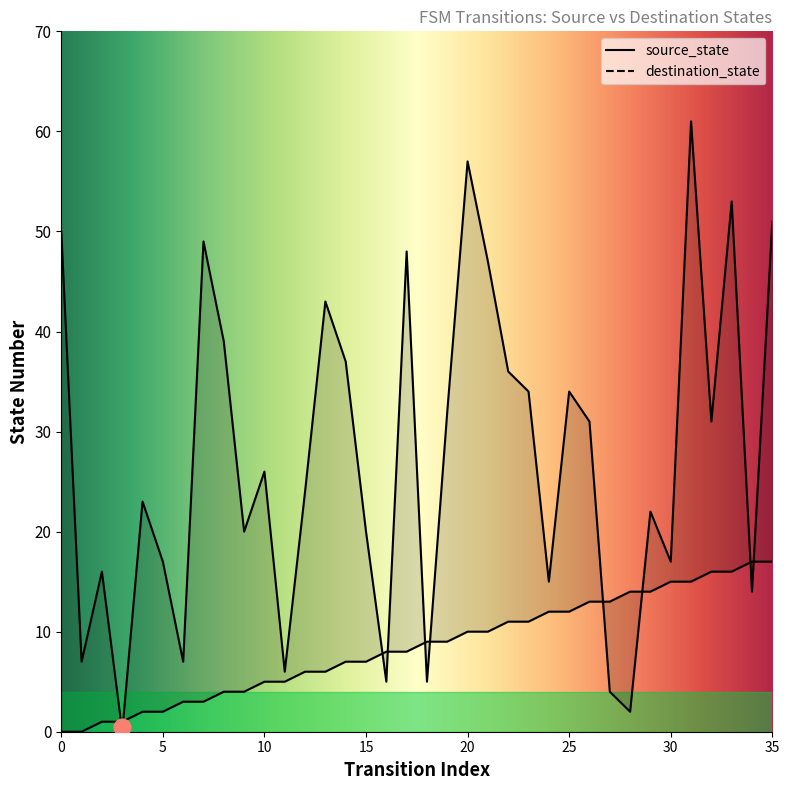

Which series ends up on top after the final intersection of source_state and destination_state?

destination_state